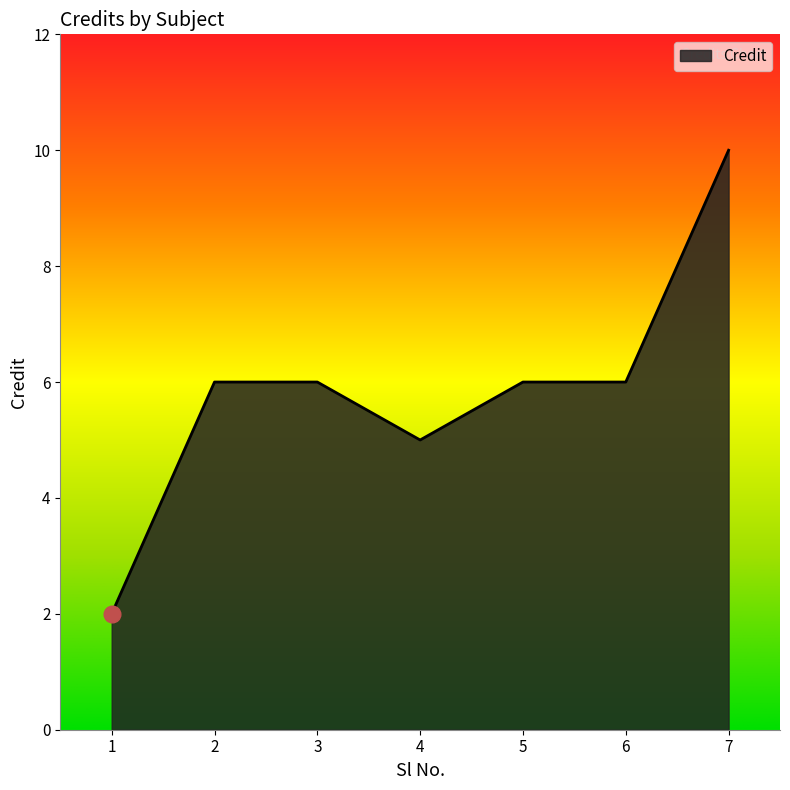

At which category does the data reach its first local valley?

4